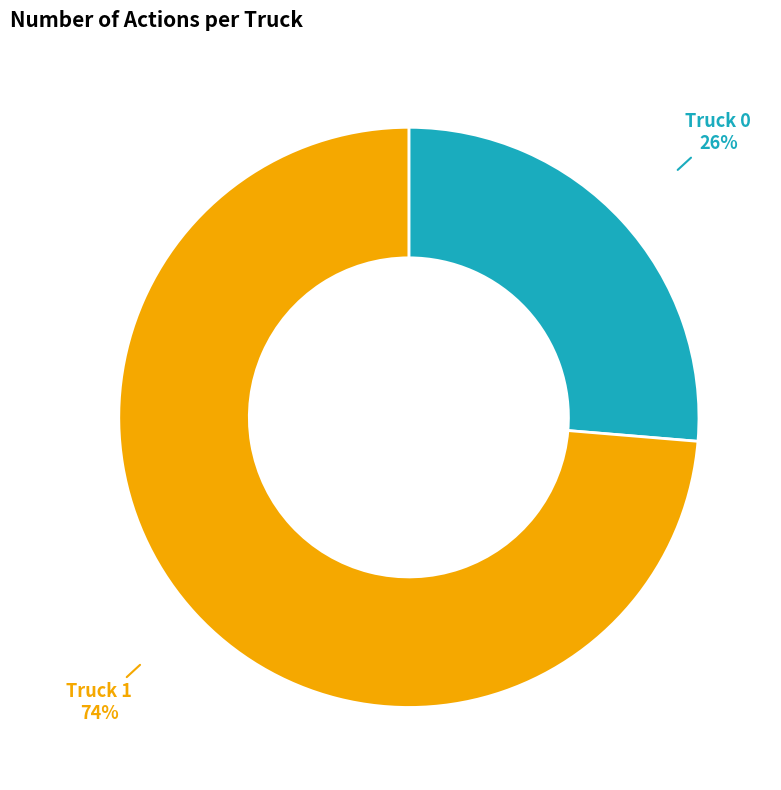

Does any single category account for the majority?

Yes